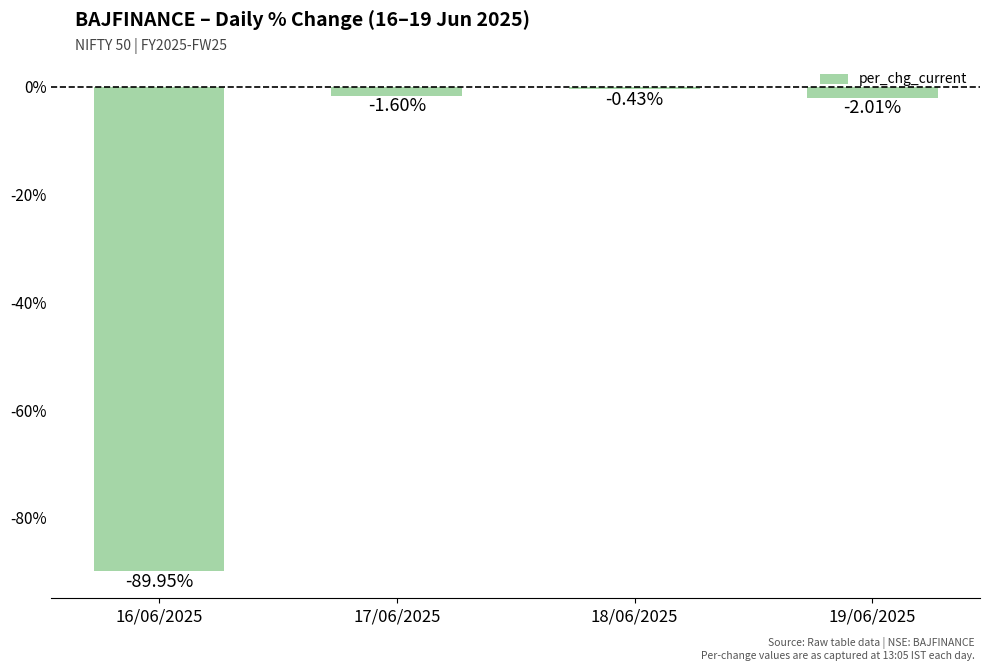

Which label corresponds to the largest value in the chart?

18/06/2025